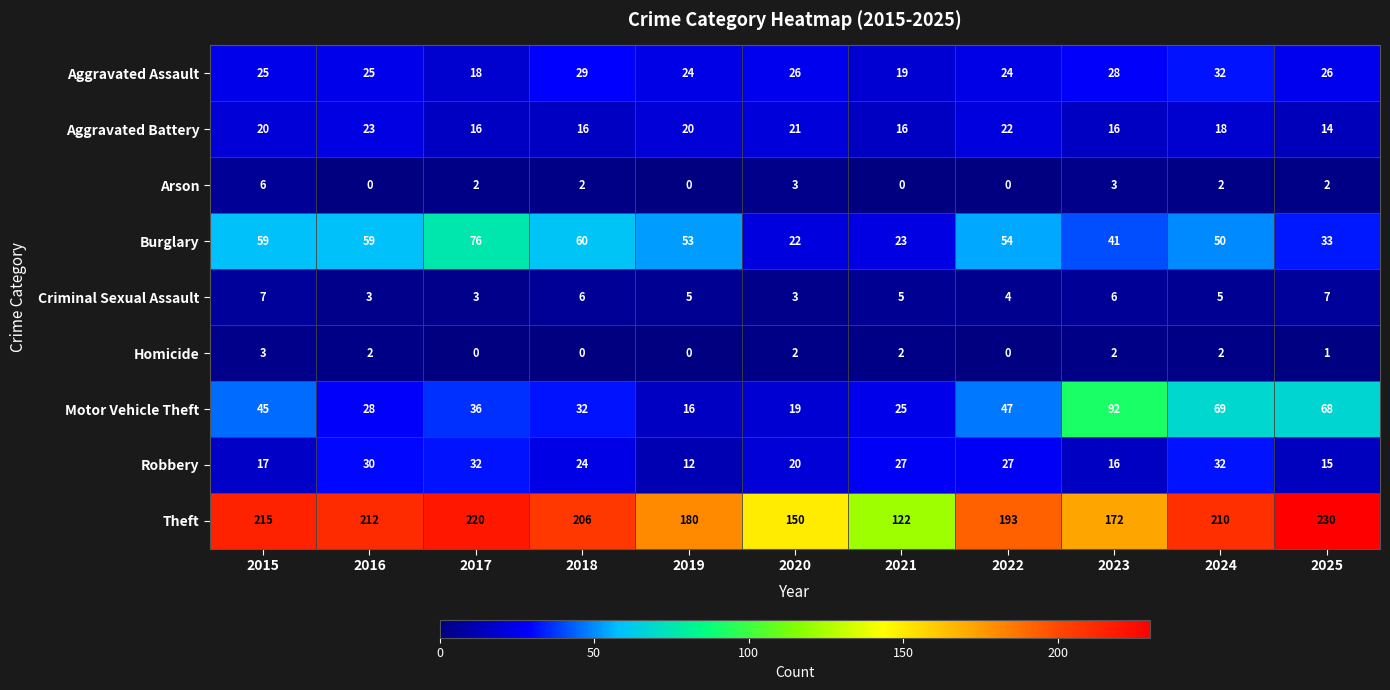

Is it true that Theft equals 393 at 2025?

False